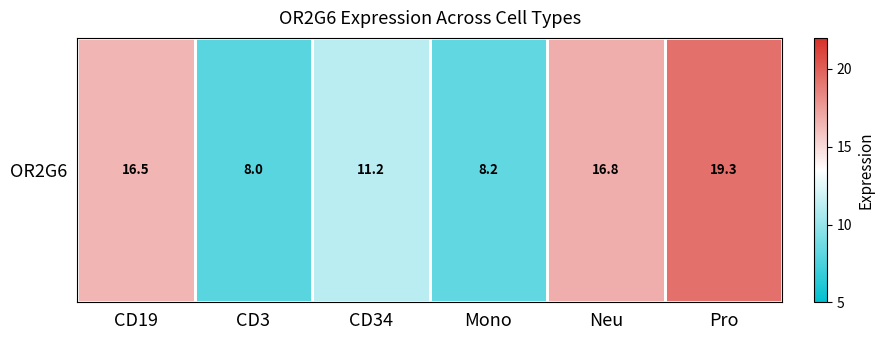

At which label is the value closest to 13?

CD34